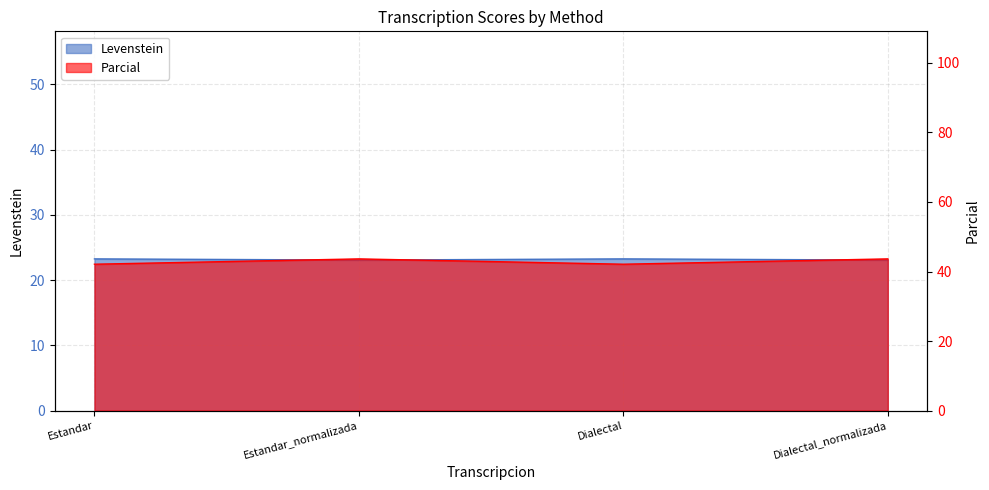

What is the maximum value shown in the chart?

43.6